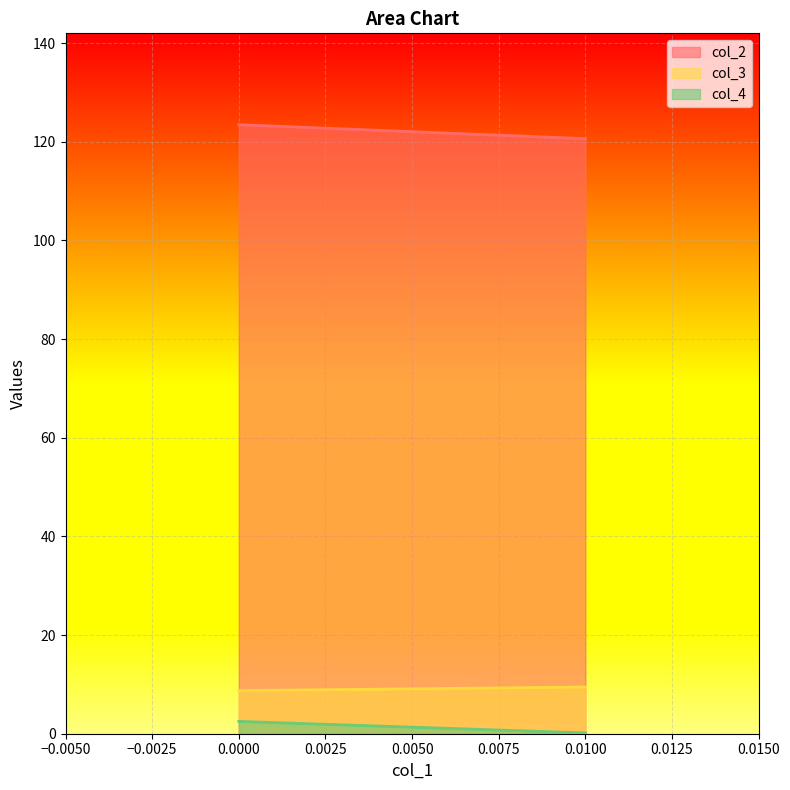

What is the total value across all series at 0.0?

134.7